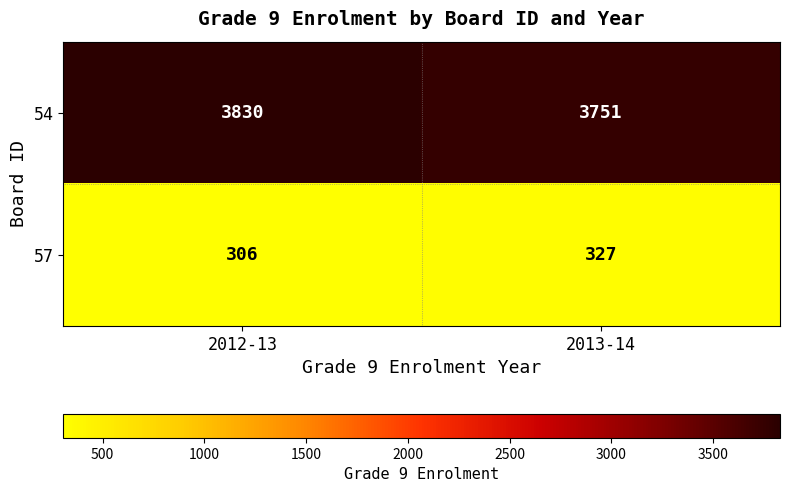

The value of 57 at 2013-14 is 327. True or false?

True